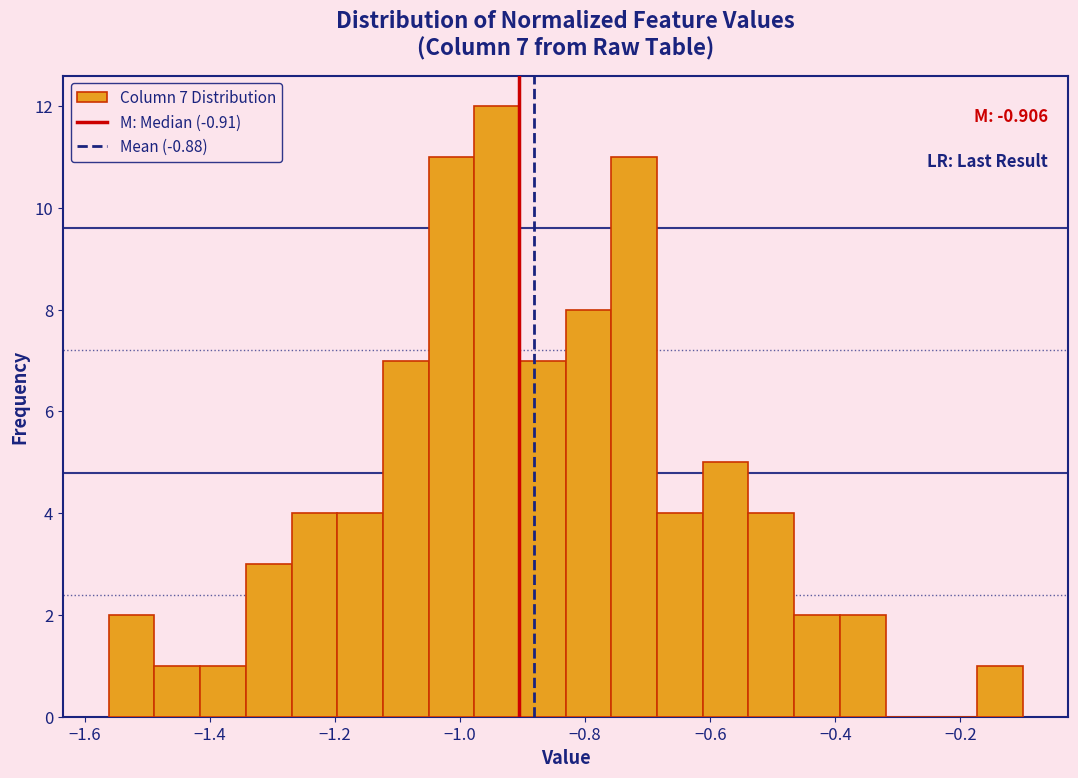

Read against the x-axis, roughly where is the centre of the tallest bar?

-0.94